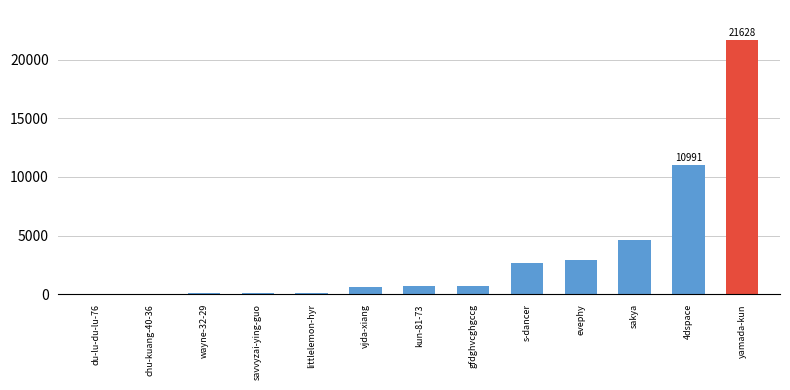

What is the greatest value displayed?

21628